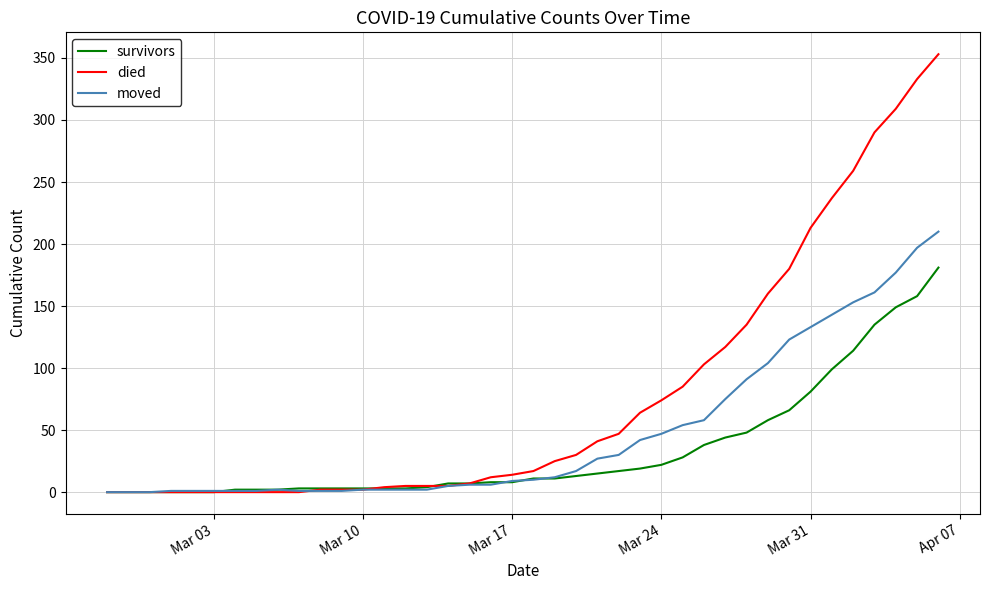

Which series has the largest total across all categories?

died